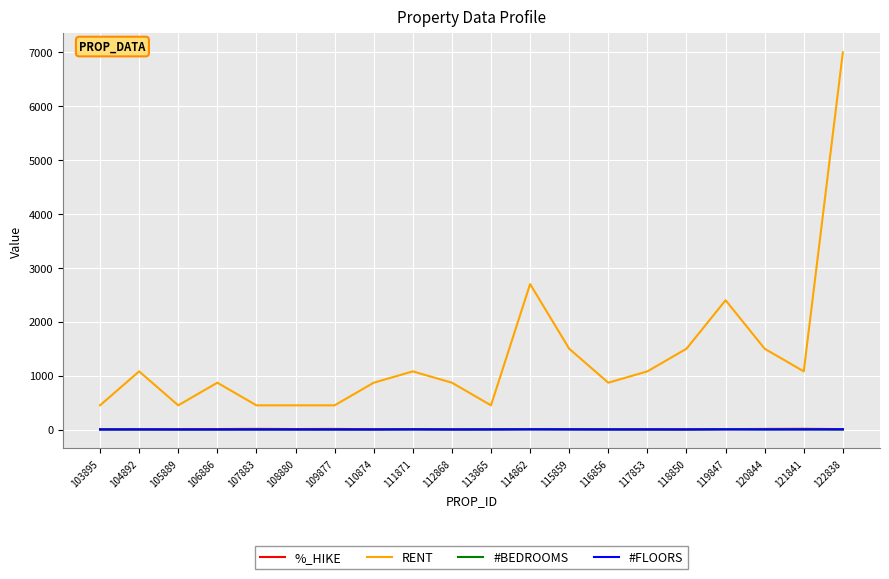

Which series has the largest total across all categories?

RENT